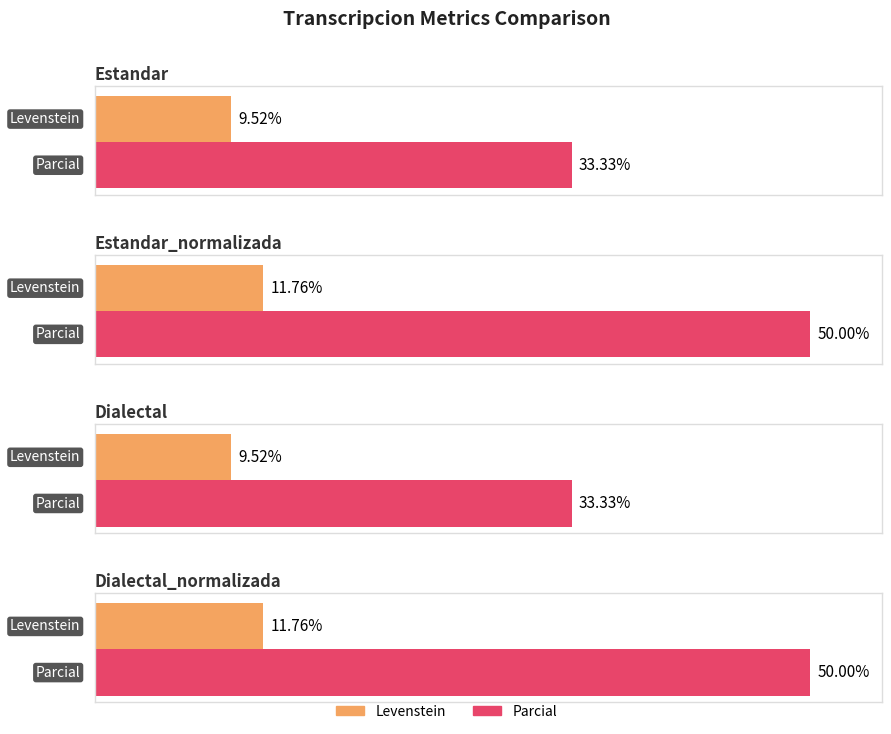

Does the chart contain any negative values?

No